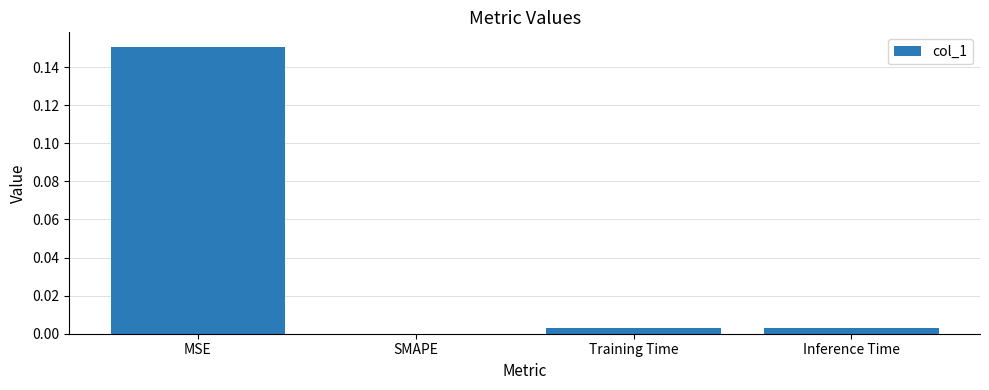

Which has a higher value, Inference Time or SMAPE?

Inference Time